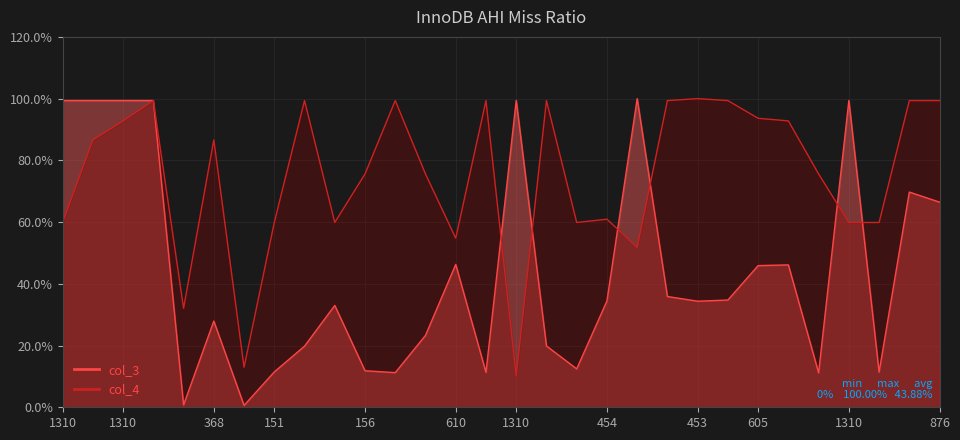

How many interior local valleys does the col_4 series have?

7